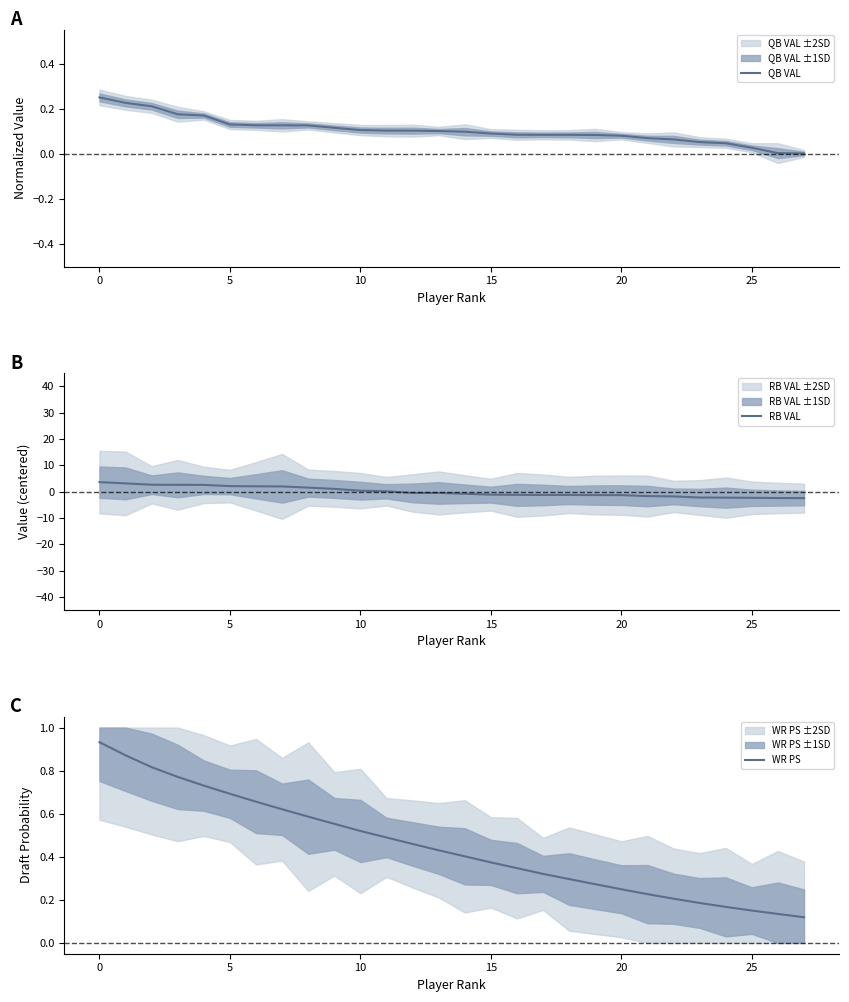

List the series in order of their peak value, lowest first.

QB VAL, WR PS, RB VAL